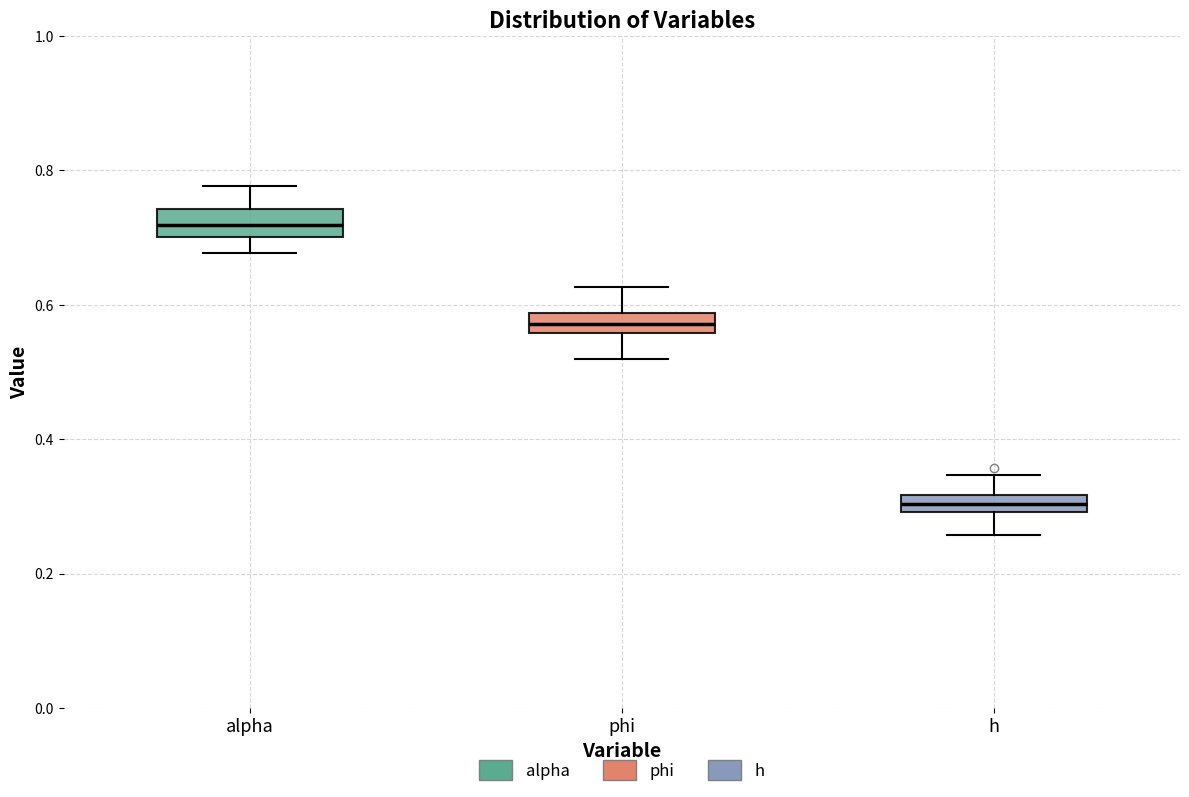

Which box's median line is the lowest?

h